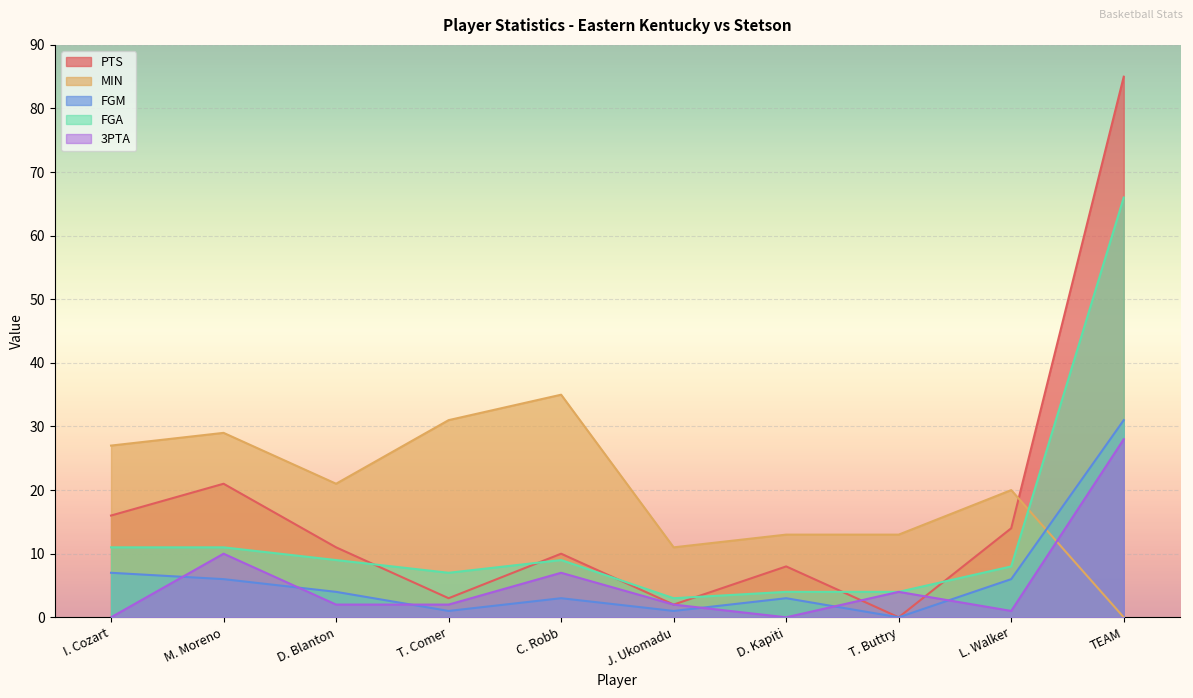

Between which two adjacent categories do 3PTA and FGM first intersect?

I. Cozart and M. Moreno